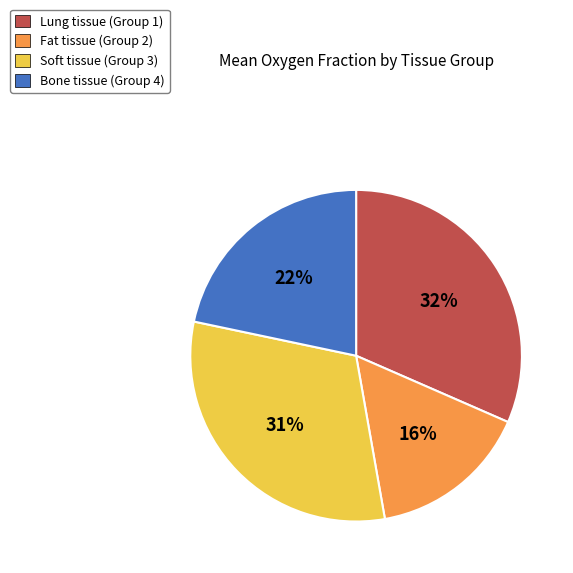

What percentage is the Bone tissue (Group 4) slice, to the nearest percent?

22%